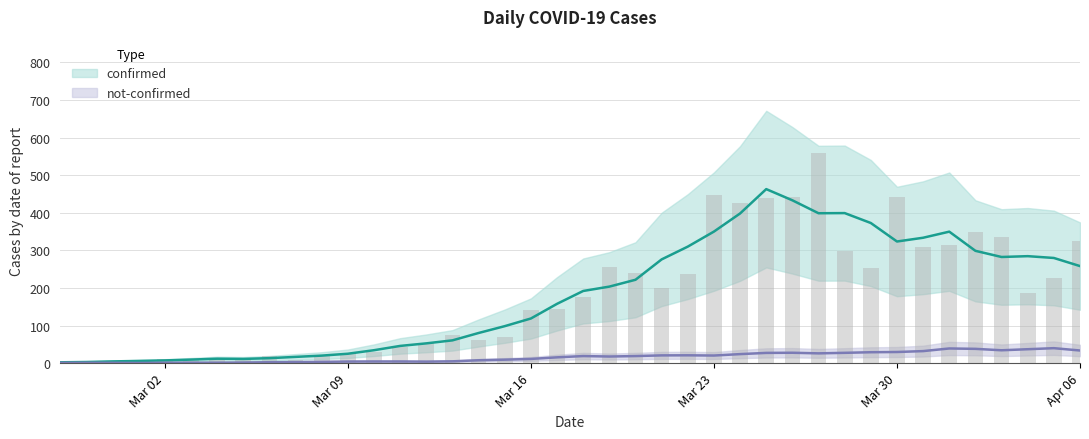

Approximately how many times larger is the value at 2020-03-15 compared to 2020-03-25?

0.2